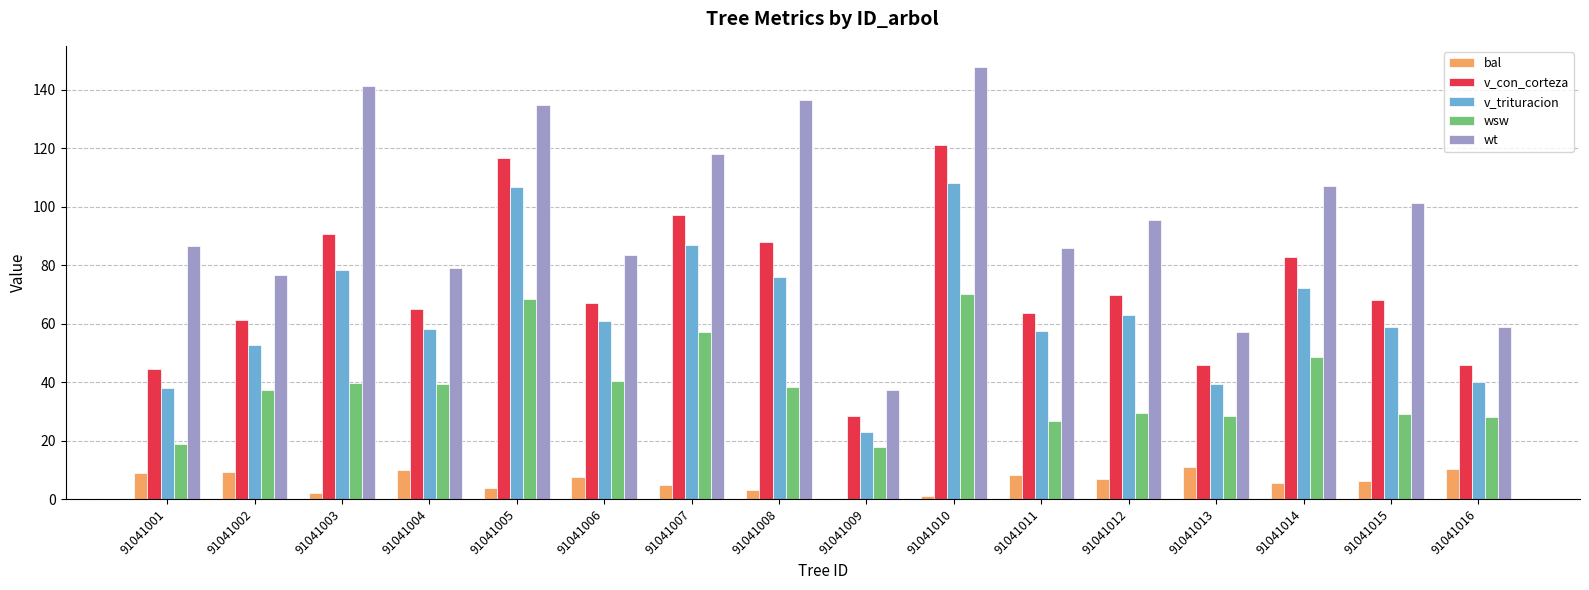

What are all the series names shown in the legend?

bal, v_con_corteza, v_trituracion, wsw, wt